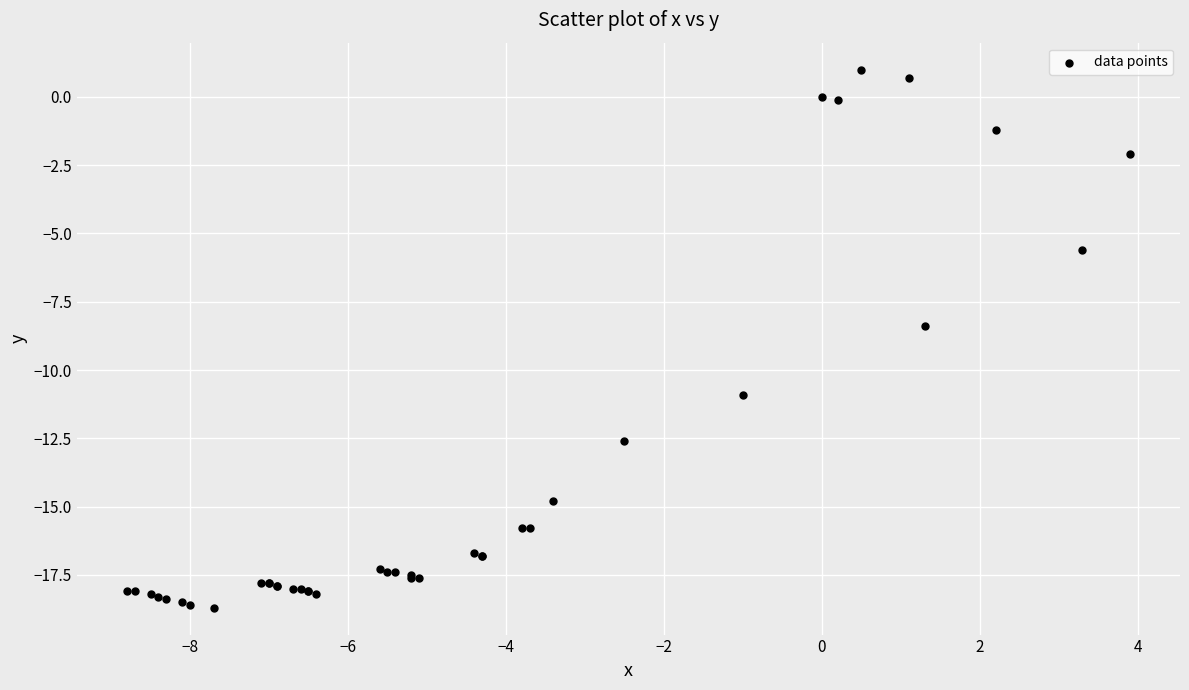

What Y value in the scatter plot is closest to -8?

-8.4